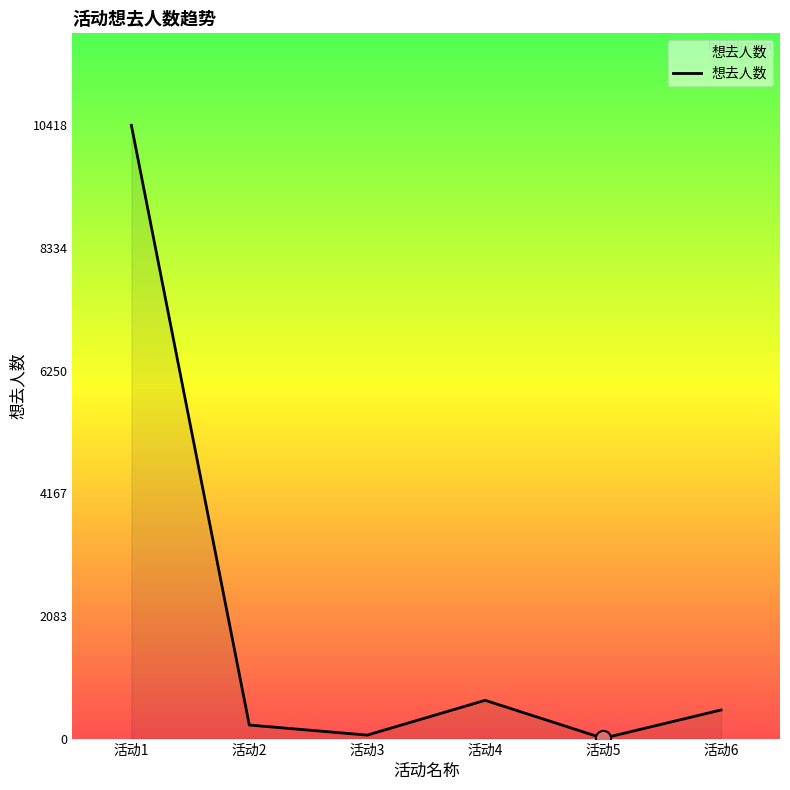

What is the change in value from 活动3 to 活动6?

+427